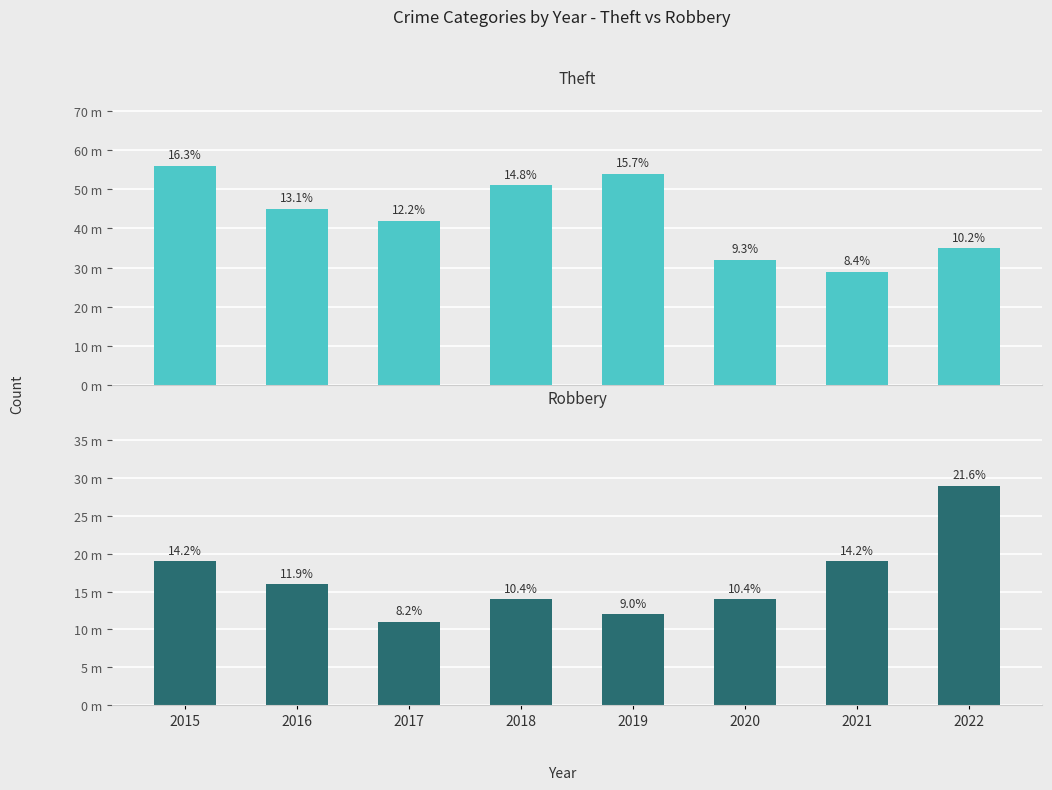

What is the average value of the Theft series?

43